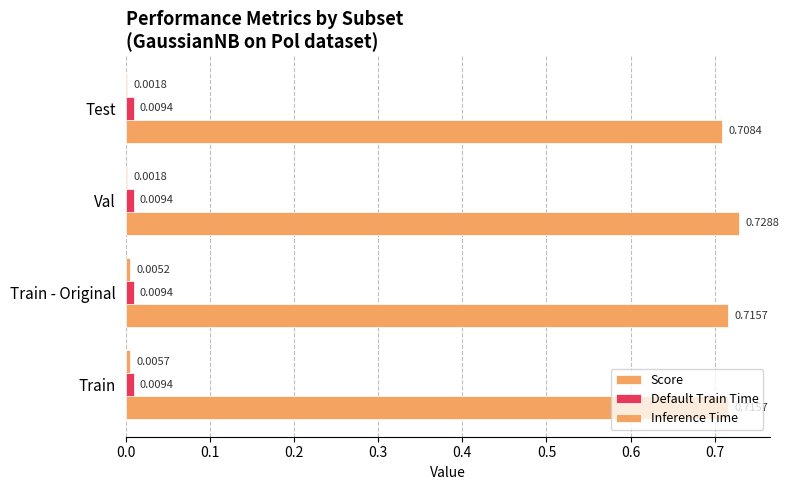

How many series are shown in this chart?

3